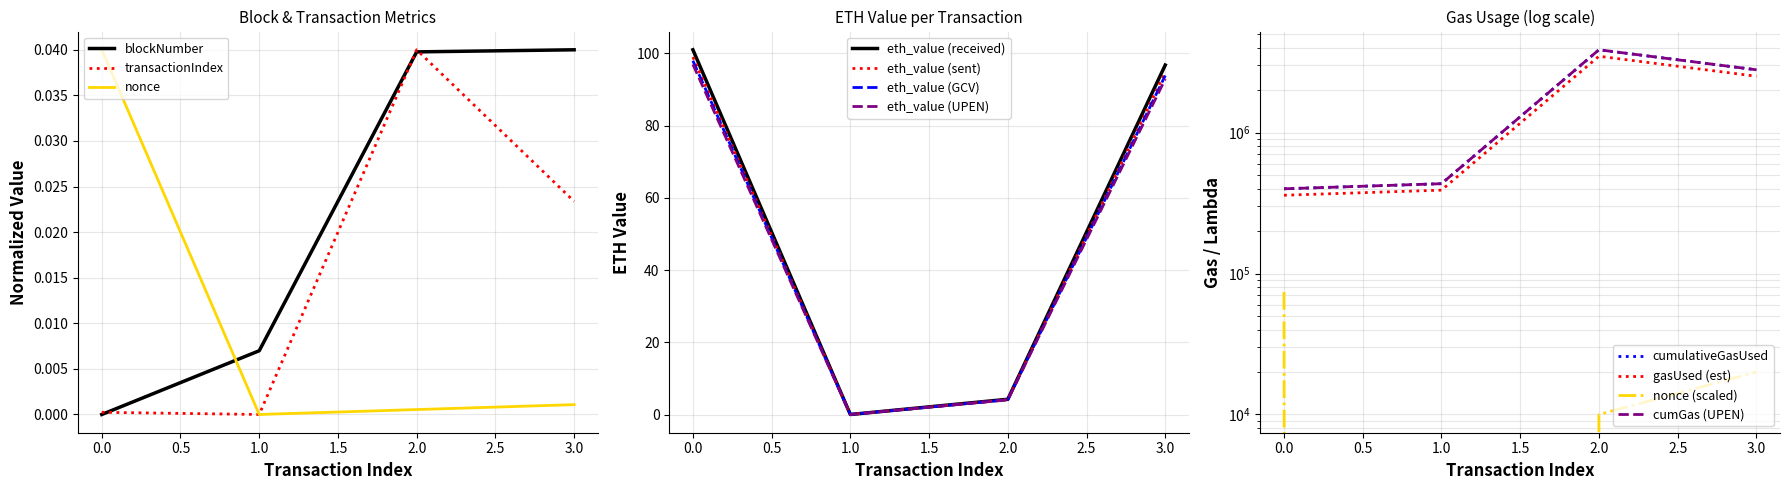

Is the value of blockNumber at 2 greater than the value of eth_value at 3?

No